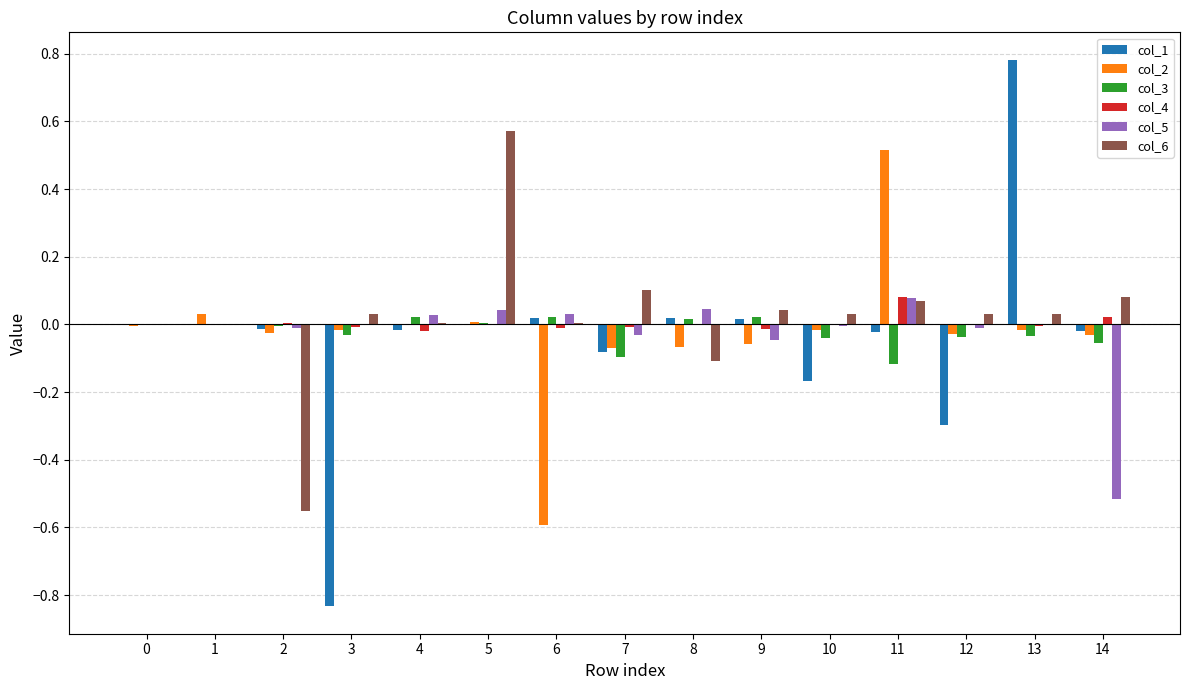

Which category has the highest value in the col_1 series?

13